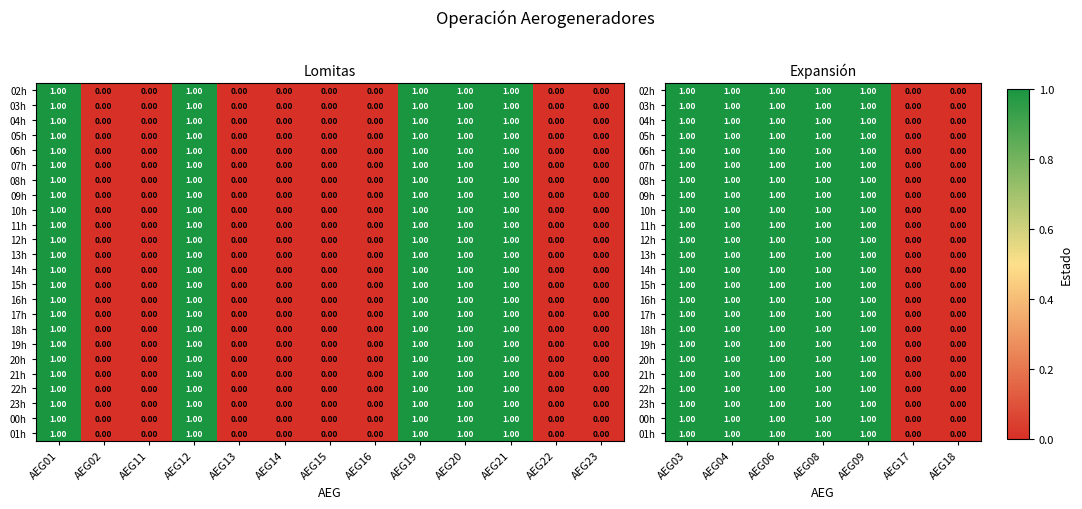

How many series are shown in this chart?

24